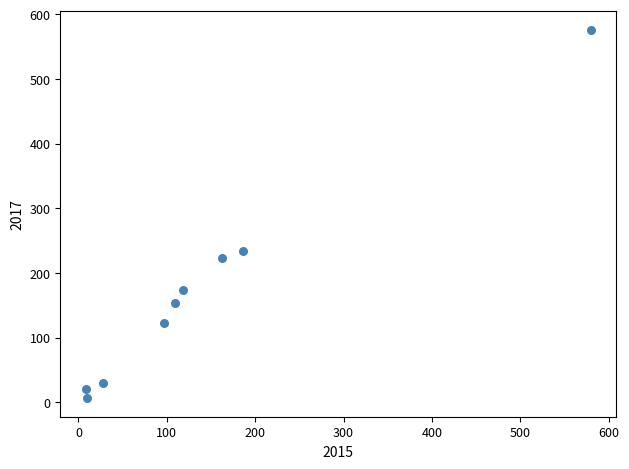

What Y value in the scatter plot is closest to 291?

234